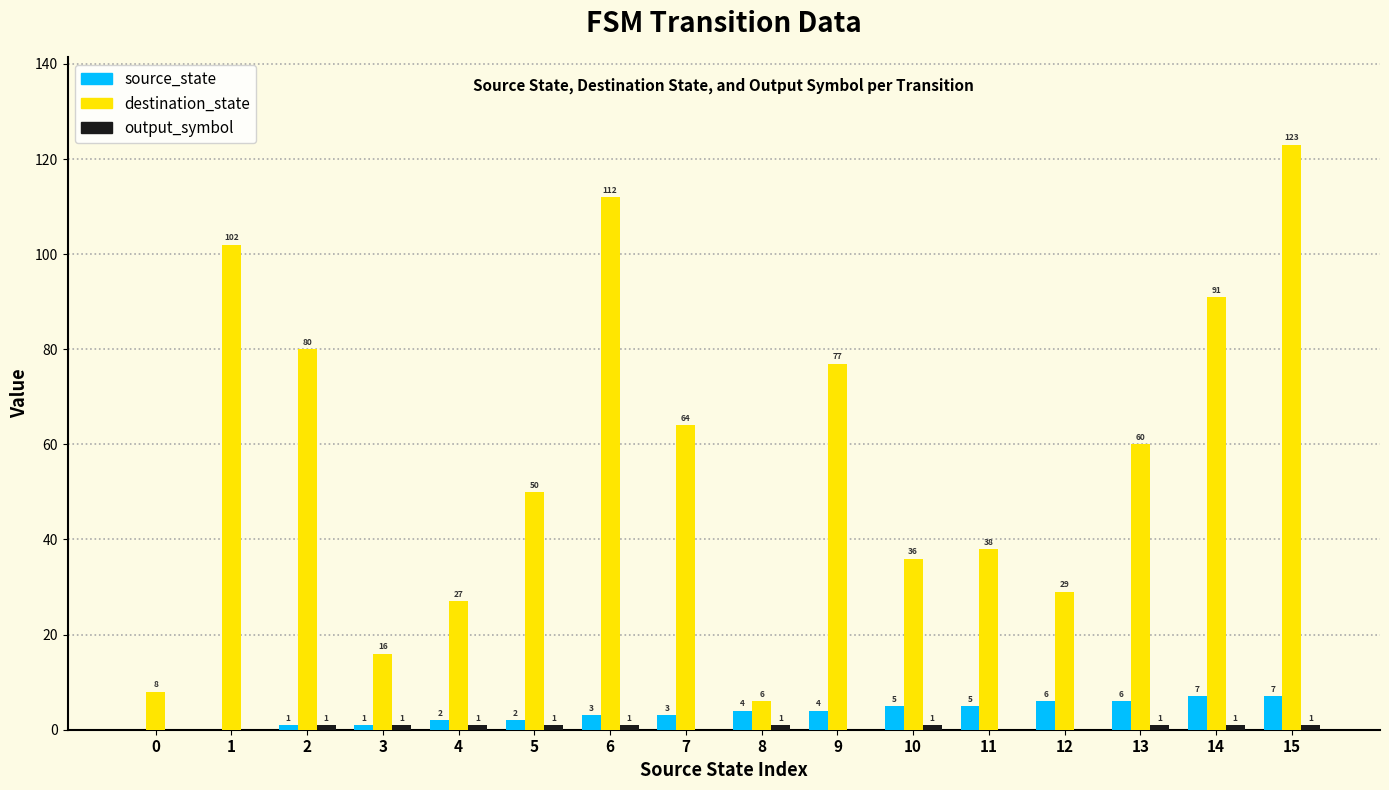

How many distinct data groups are displayed?

3